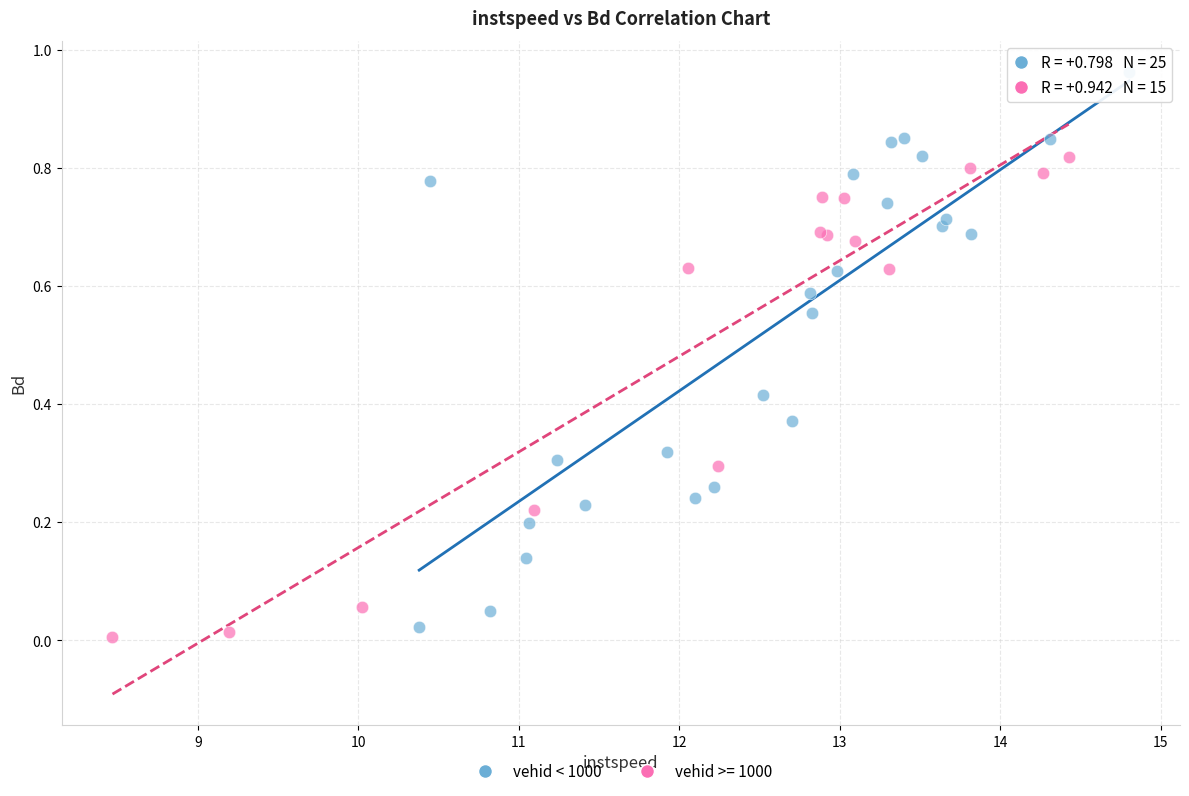

Which series reaches the maximum Y coordinate?

vehid < 1000